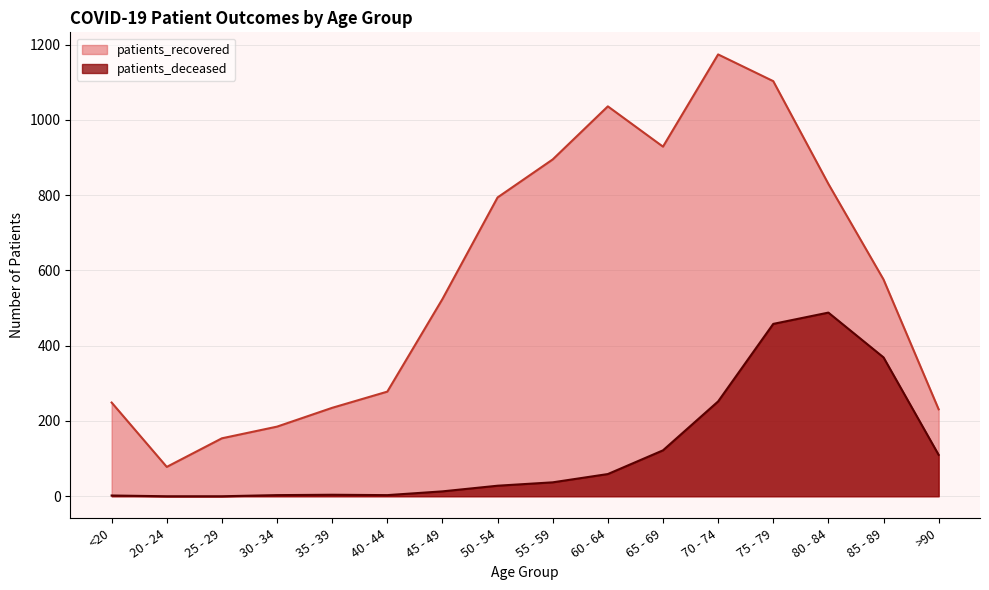

What position from the left is 75 - 79?

13